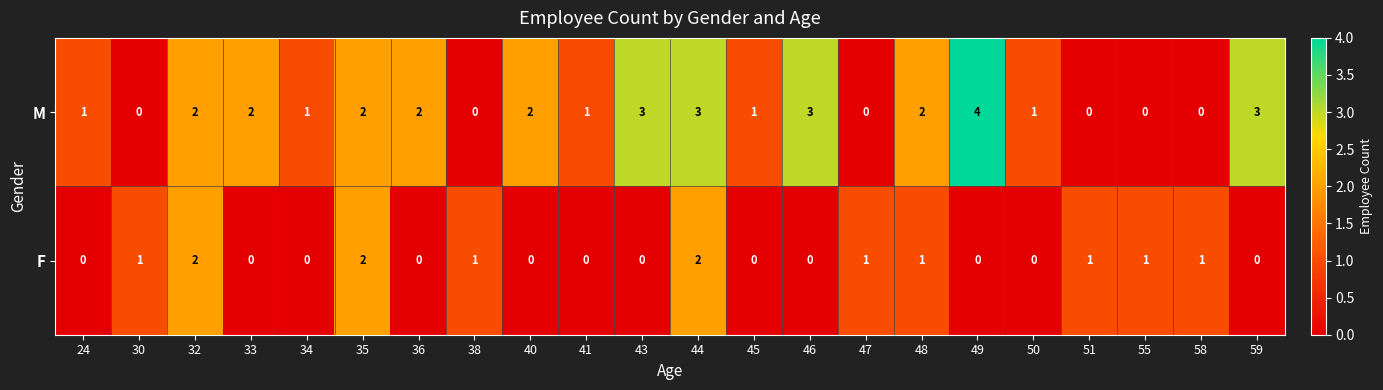

Which series has the largest total across all categories?

M